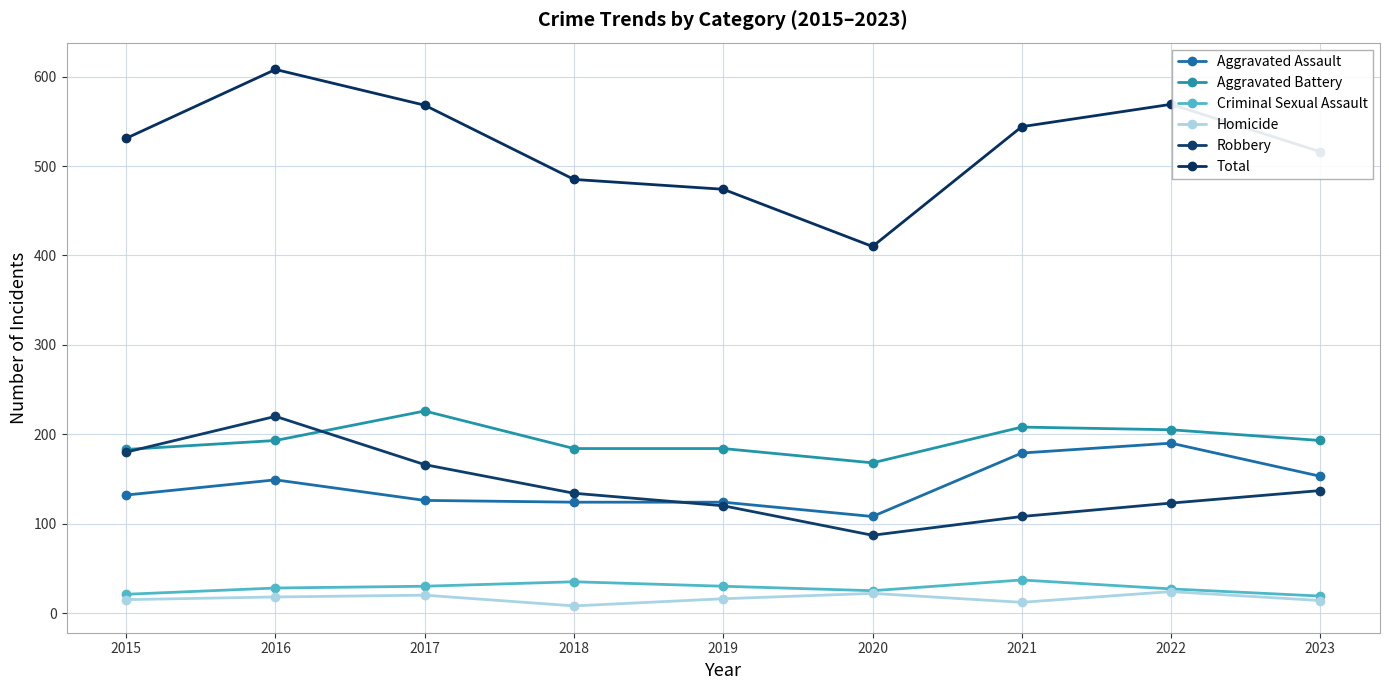

List the series in order of their peak value, lowest first.

Homicide, Criminal Sexual Assault, Aggravated Assault, Robbery, Aggravated Battery, Total